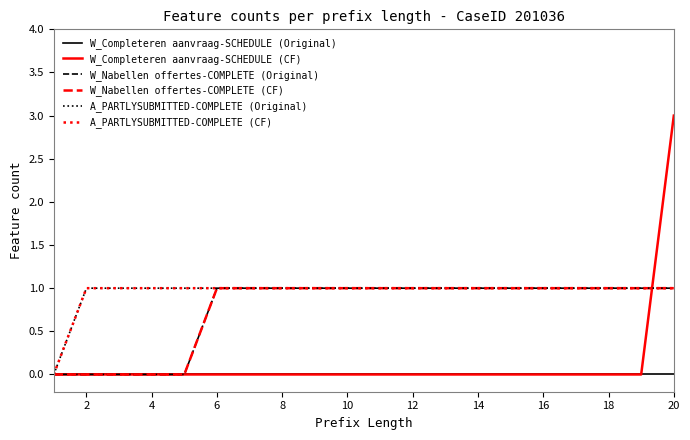

Does the chart have visible grid lines?

No